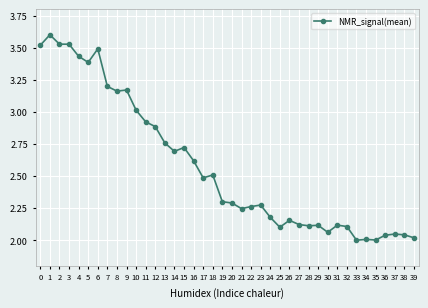

What is the ratio of the value at 20 to the value at 1?

0.6